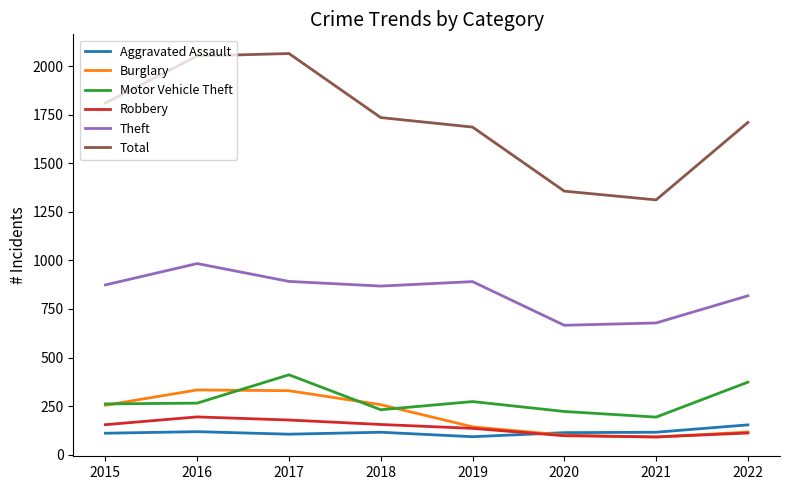

Which series has the widest spread of values?

Total